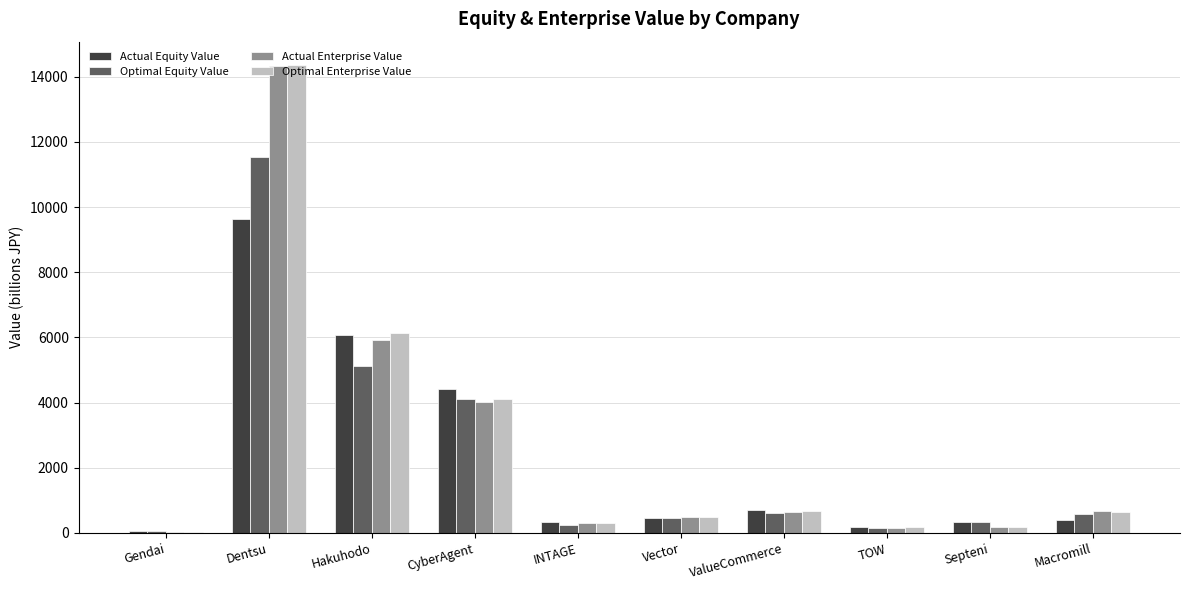

Which category has the highest value across all series?

Dentsu